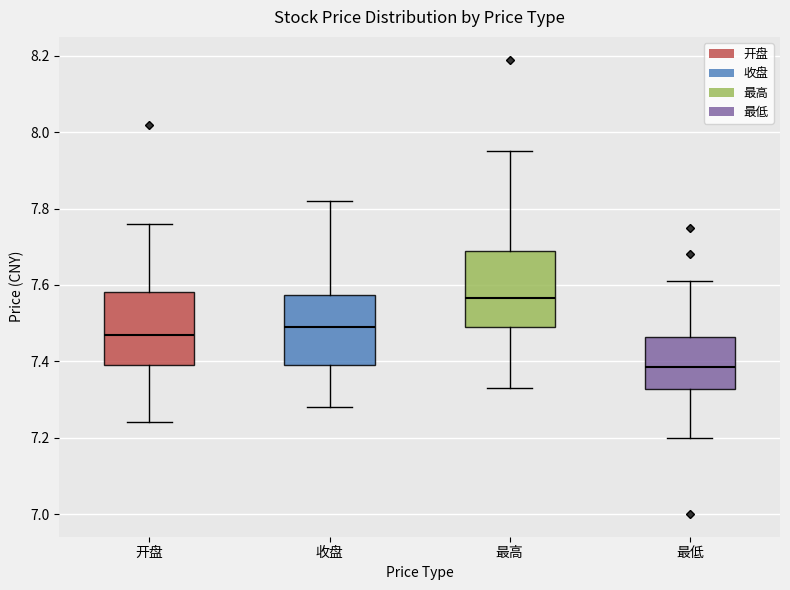

Reading left to right, read every box against the y-axis: the position of its median line, the range the box covers, and the ends of its whiskers. The values are not printed on the chart, so give them approximately, as read against the axis.

开盘: median 7.48, box 7.40 to 7.58, whiskers 7.24 to 7.76
收盘: median 7.50, box 7.40 to 7.58, whiskers 7.28 to 7.82
最高: median 7.56, box 7.50 to 7.70, whiskers 7.34 to 7.96
最低: median 7.38, box 7.32 to 7.46, whiskers 7.20 to 7.62